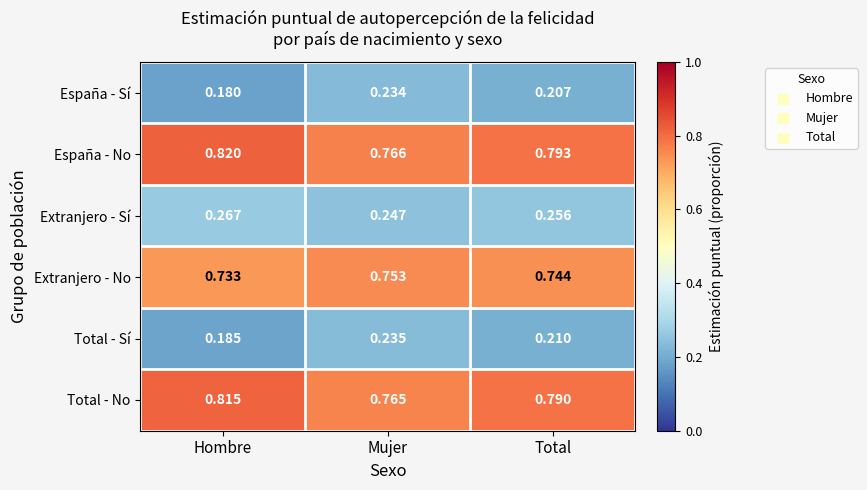

List the series in order of their peak value, lowest first.

España - Sí, Total - Sí, Extranjero - Sí, Extranjero - No, Total - No, España - No